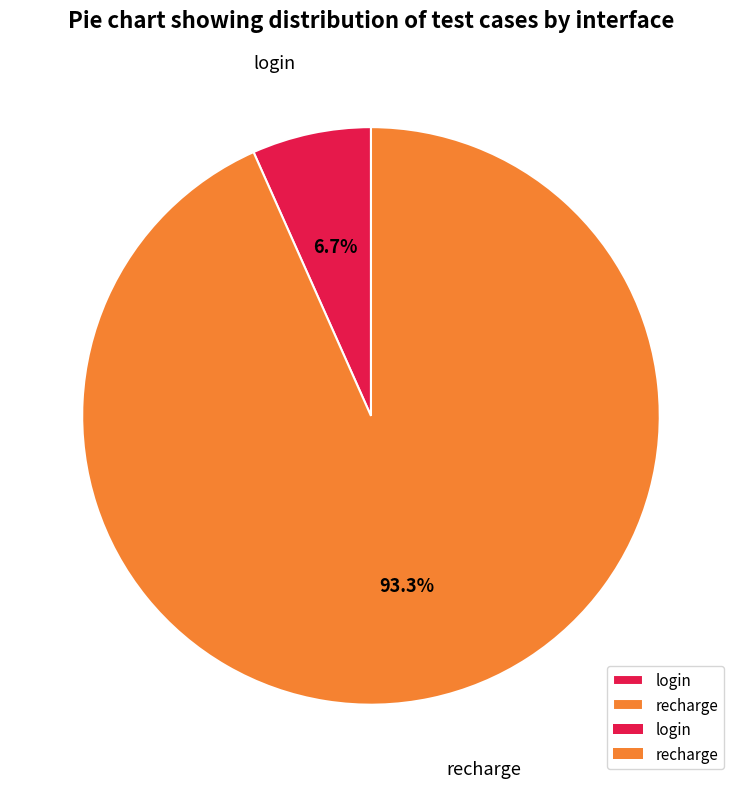

Which slice is the largest?

recharge